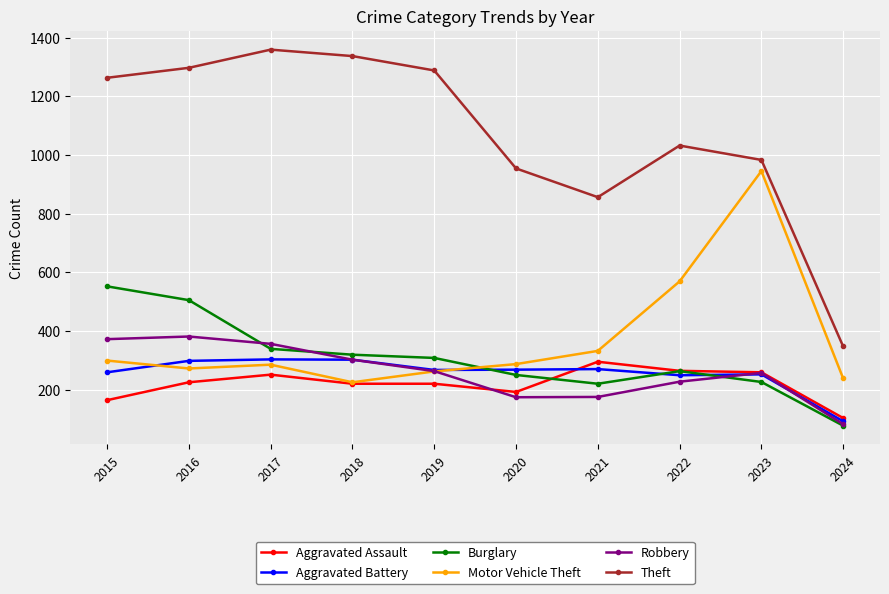

What is the difference between the maximum and minimum values in the Theft series?

1012